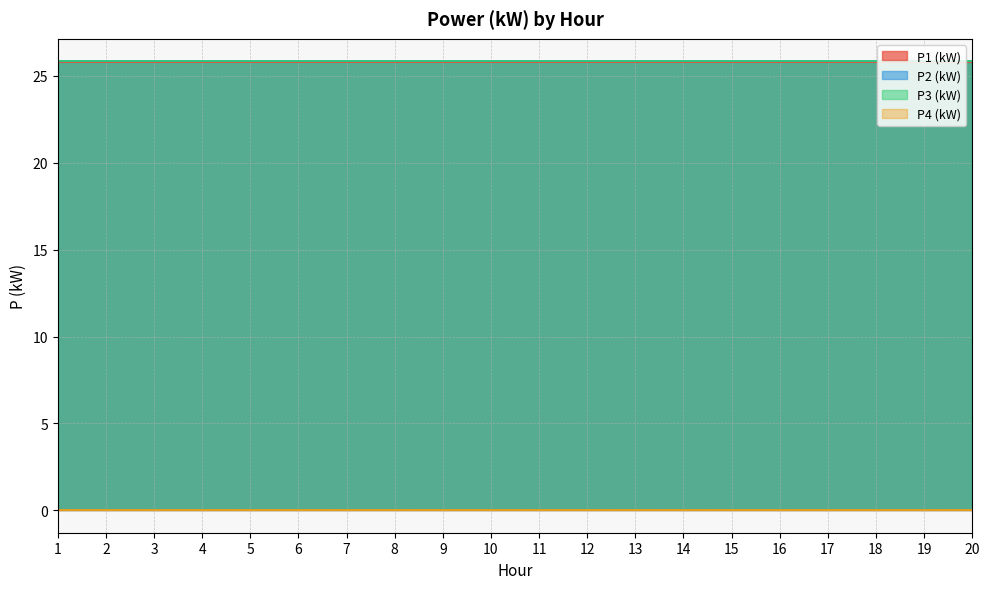

Reading left to right, what are all the values shown in this chart?

P1 (kW): 25.8	25.8	25.8	25.8	25.8	25.8	25.8	25.8	25.8	25.8	25.8	25.8	25.8	25.8	25.8	25.8	25.8	25.8	25.8	25.8
P2 (kW): 25.8	25.8	25.8	25.8	25.8	25.8	25.8	25.8	25.8	25.8	25.8	25.8	25.8	25.8	25.8	25.8	25.8	25.8	25.8	25.8
P3 (kW): 25.8	25.8	25.8	25.8	25.8	25.8	25.8	25.8	25.8	25.8	25.8	25.8	25.8	25.8	25.8	25.8	25.8	25.8	25.8	25.8
P4 (kW): 0.0	0.0	0.0	0.0	0.0	0.0	0.0	0.0	0.0	0.0	0.0	0.0	0.0	0.0	0.0	0.0	0.0	0.0	0.0	0.0